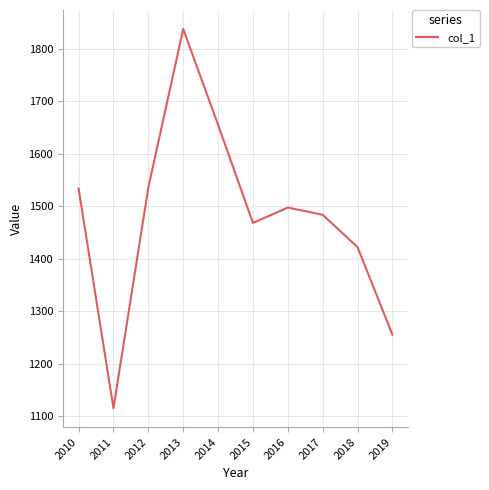

Read the value at 2012.

1535.6